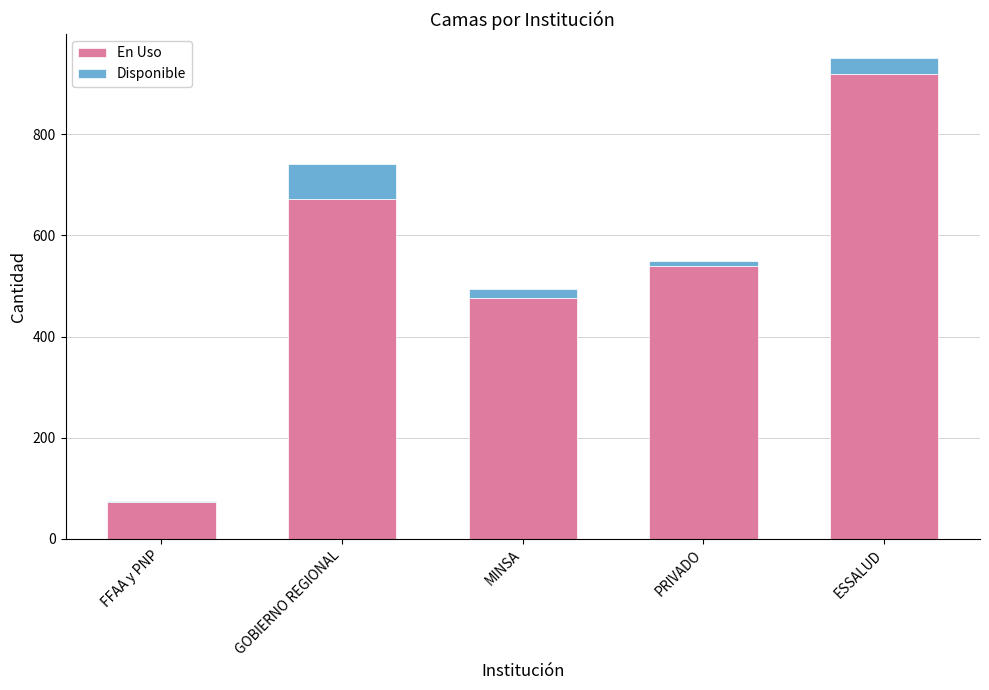

True or false: En Uso has a value of 287 at MINSA.

False